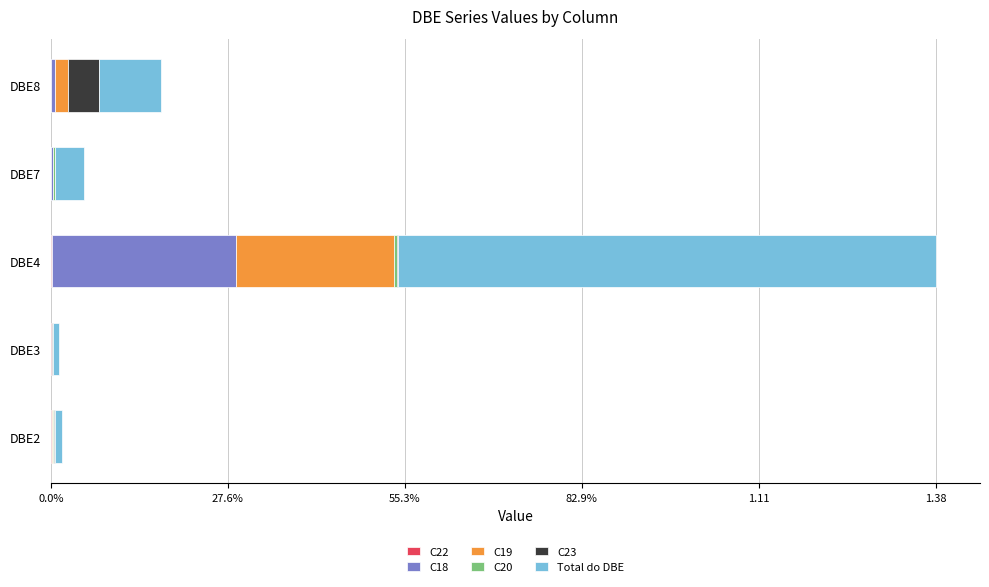

Reading left to right, transcribe all the data shown in this chart.

C22: 0.0	0.0	0.0	0.0	0.0
C18: 0.0	0.0	0.3	0.0	0.0
C19: 0.0	0.0	0.2	0.0	0.0
C20: 0.0	0.0	0.0	0.0	0.0
C23: 0.0	0.0	0.0	0.0	0.0
Total do DBE: 0.0	0.0	0.8	0.0	0.1